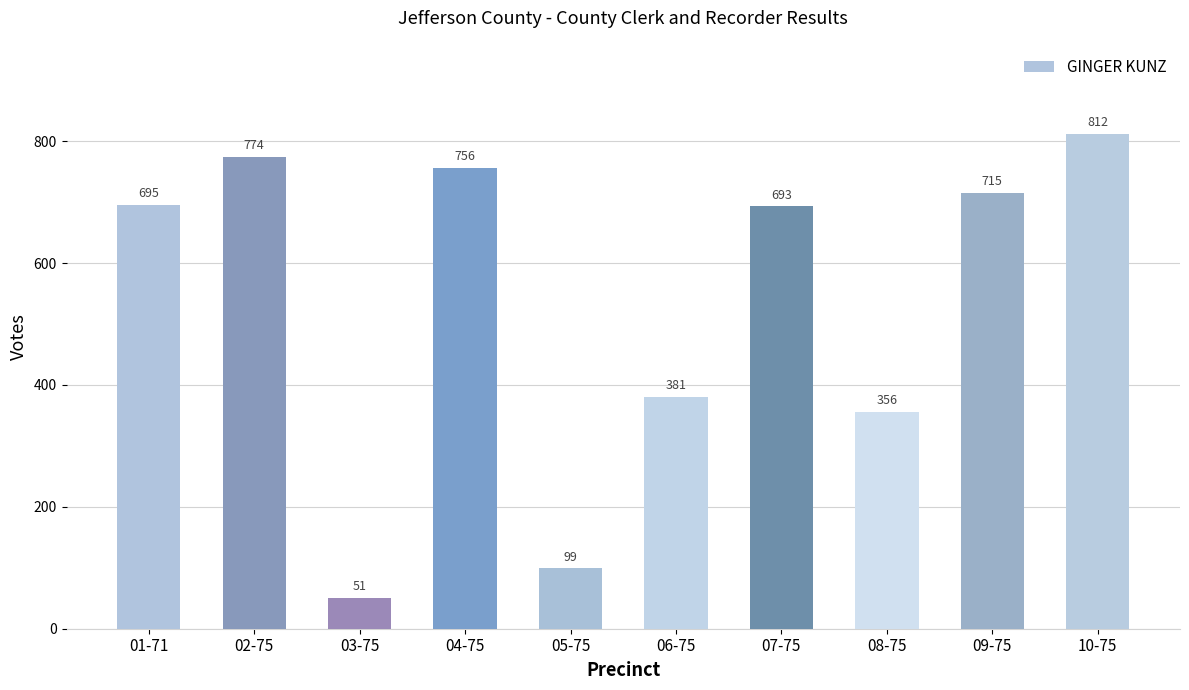

What is the difference between the values at 06-75 and 03-75?

330